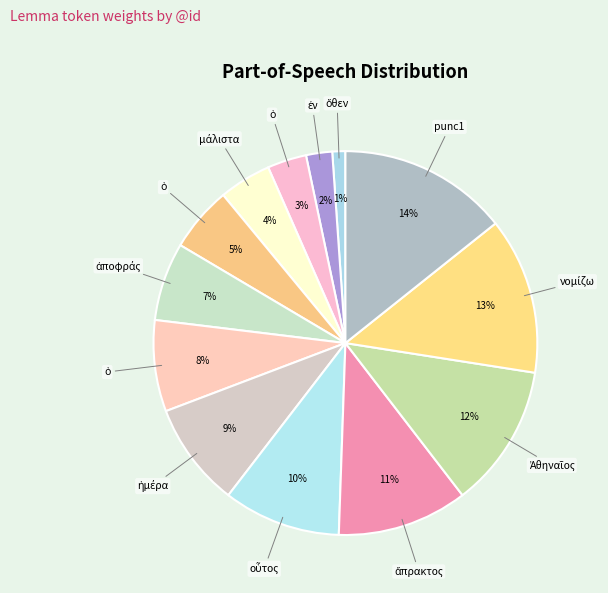

Which slice is the largest?

punc1